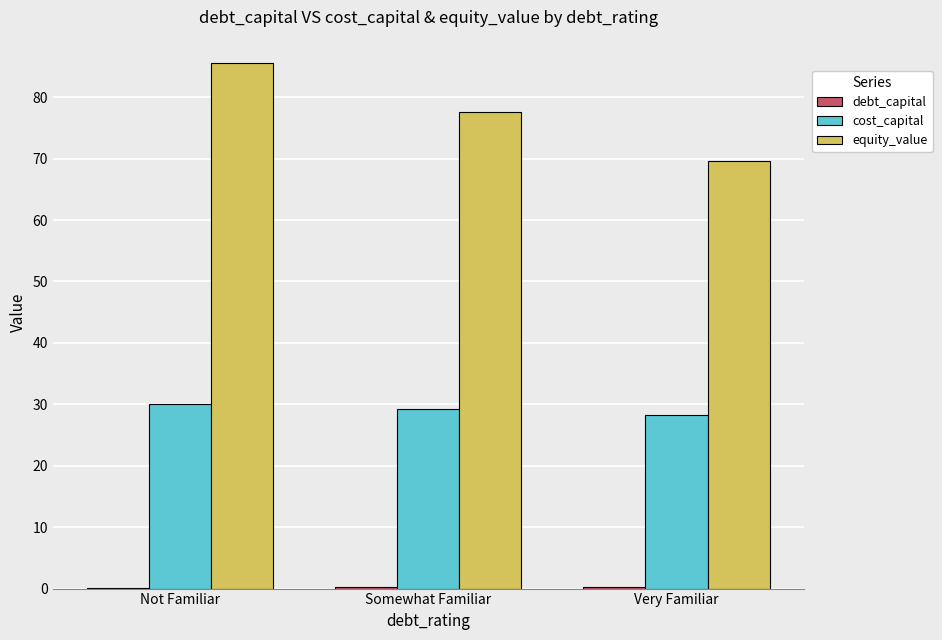

The value of cost_capital at Not Familiar is 30.1. True or false?

True